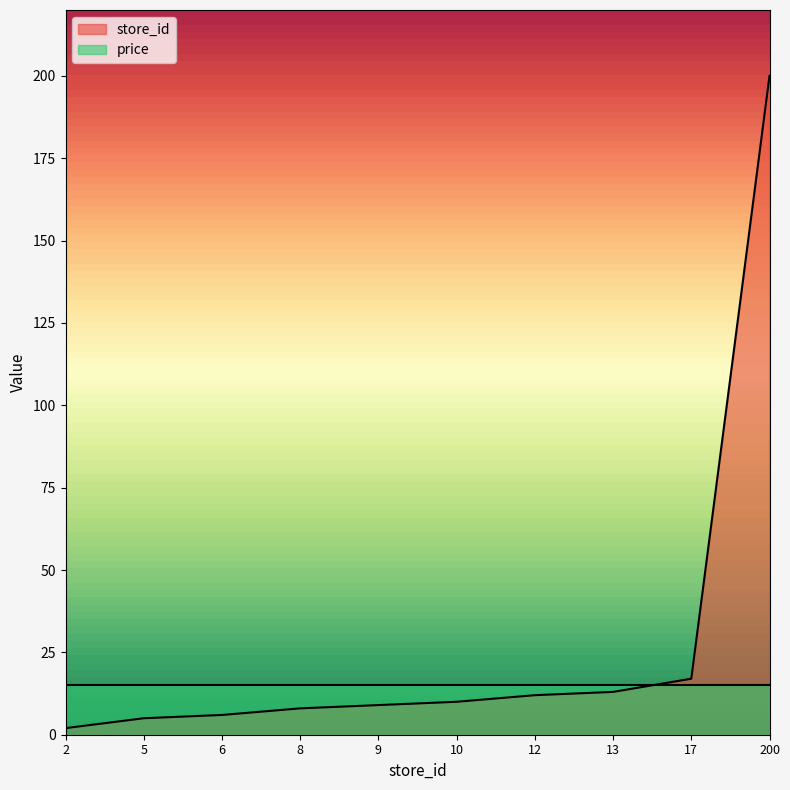

Rank the categories by value from highest to lowest.

200, 17, 13, 12, 10, 9, 8, 6, 5, 2